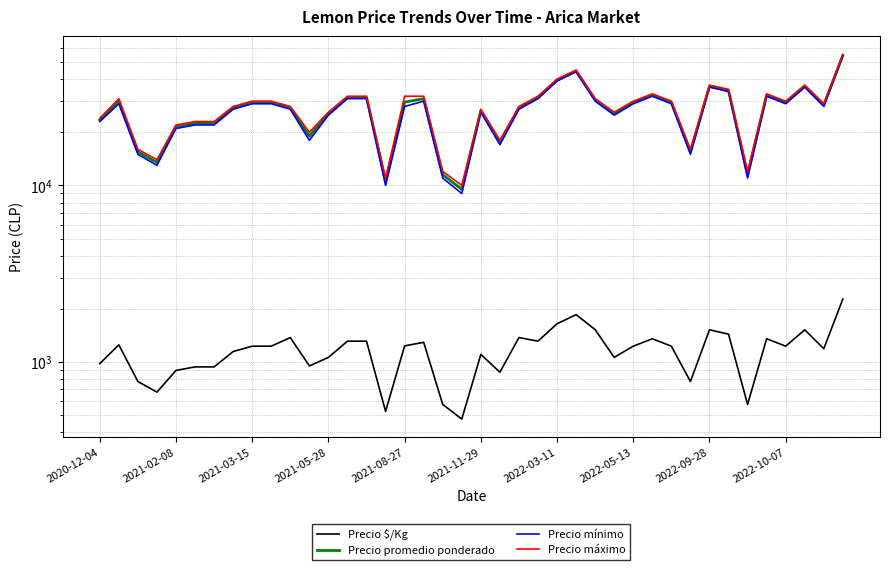

Rank the series at 2021-03-15 from lowest to highest value.

Precio $/Kg, Precio mínimo, Precio promedio ponderado, Precio máximo